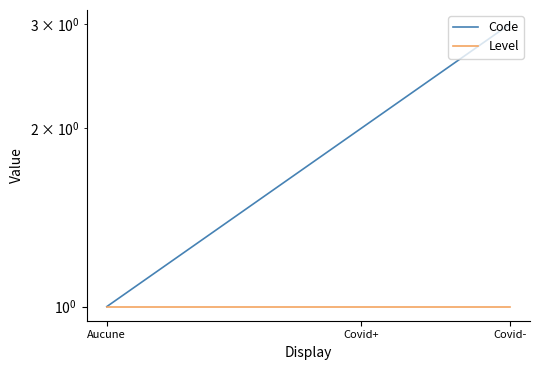

The Level series shows 1 at Aucune. True or false?

True